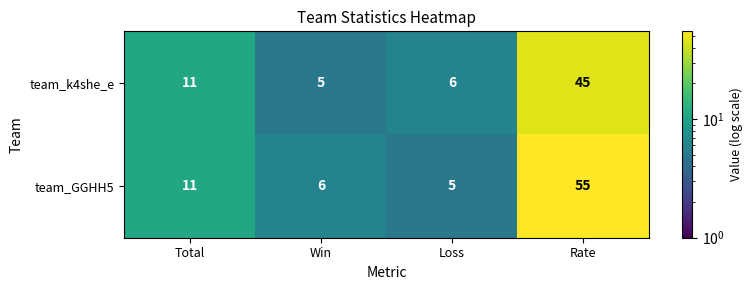

What is the maximum value shown in the chart?

55